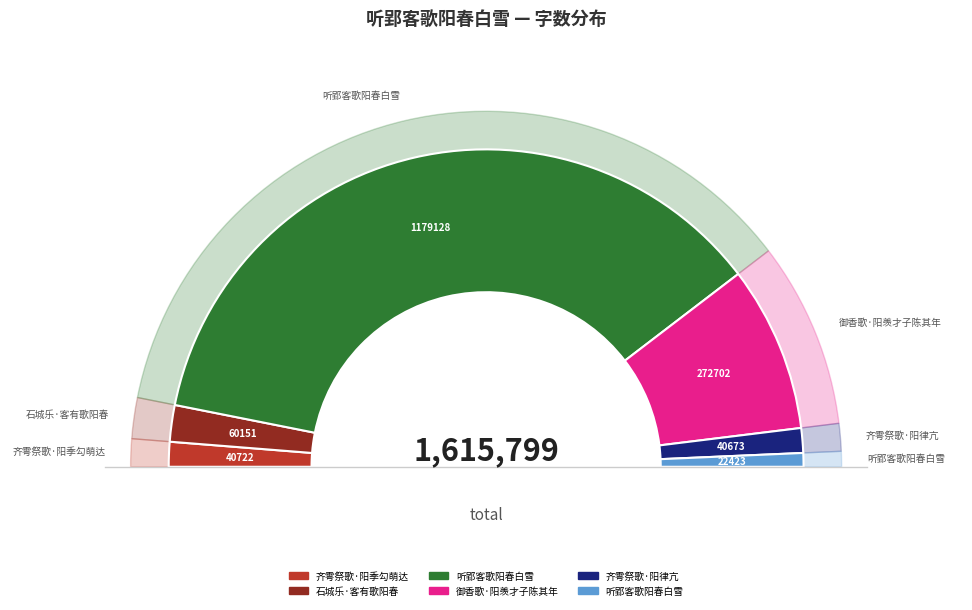

Which category has the biggest portion of the pie?

听郢客歌阳春白雪